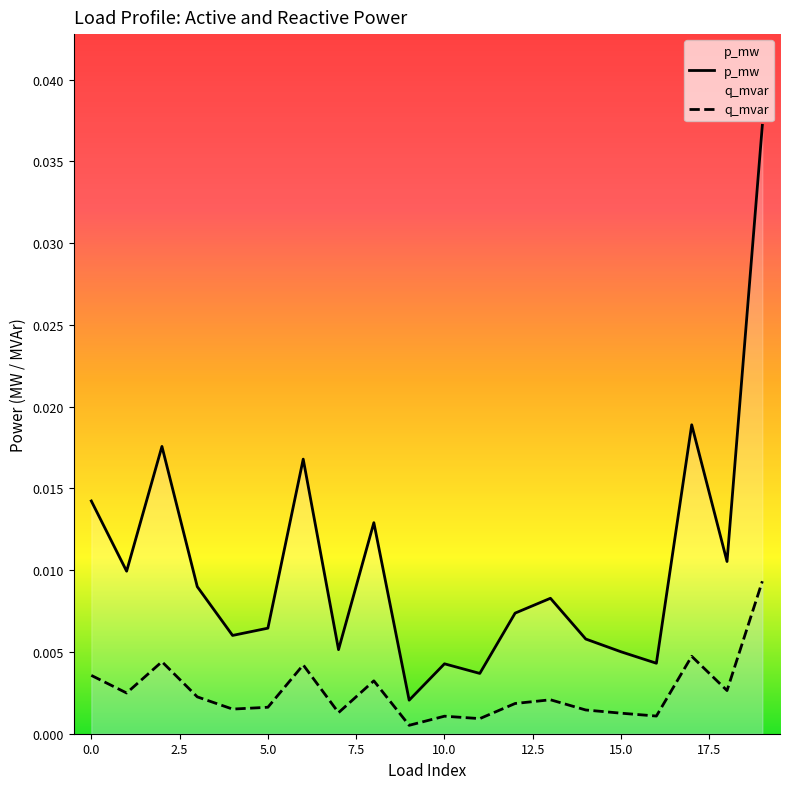

True or false: q_mvar and p_mw intersect in this chart.

False